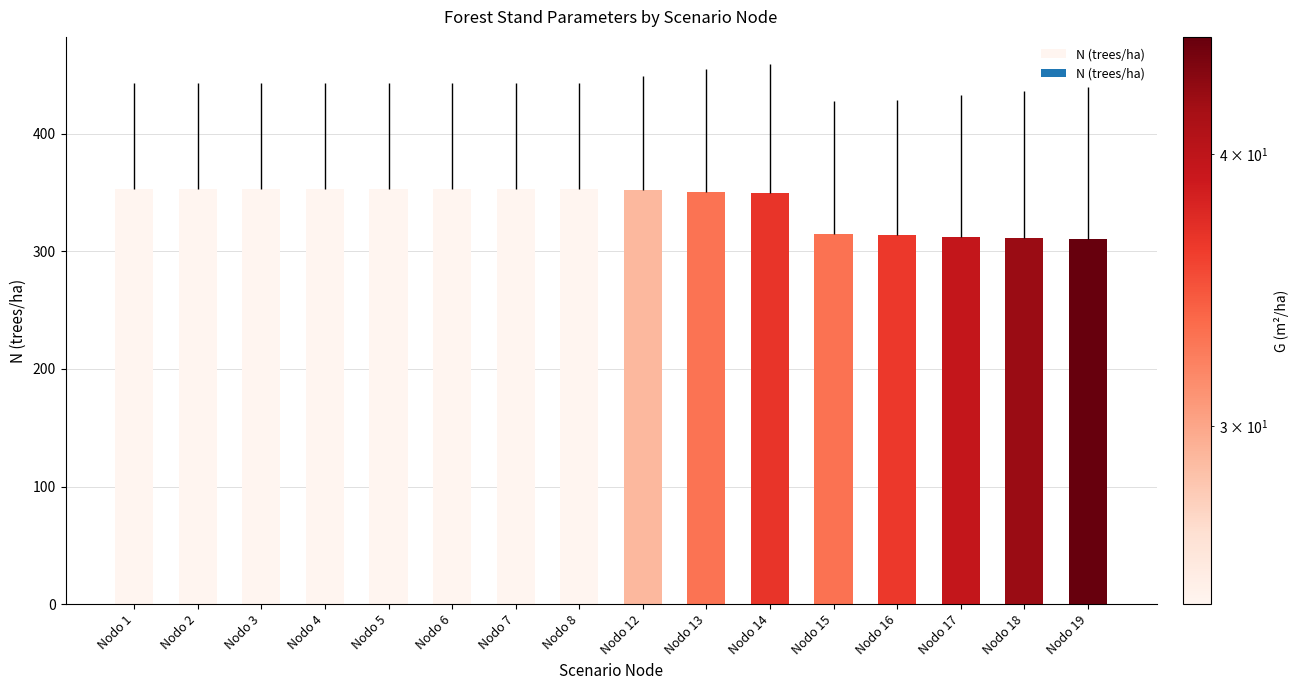

What is the smallest value displayed?

310.2